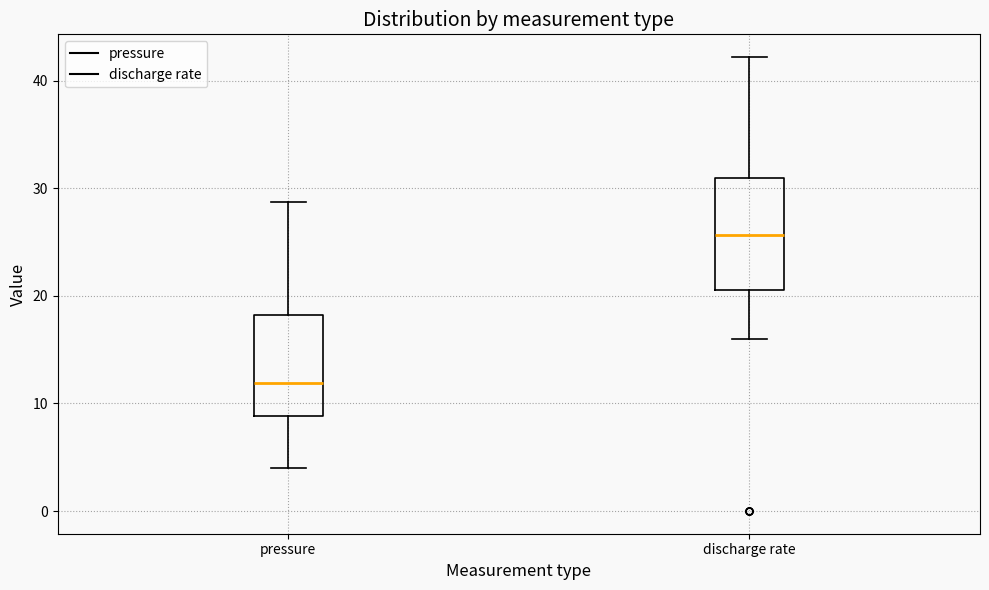

Where is the upper edge of the box for discharge rate on the y-axis? The values are not printed on the chart, so give them approximately, as read against the axis.

31